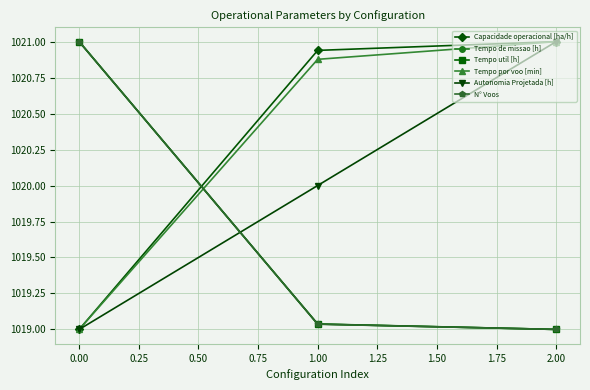

What is the maximum value shown in the chart?

1021.0